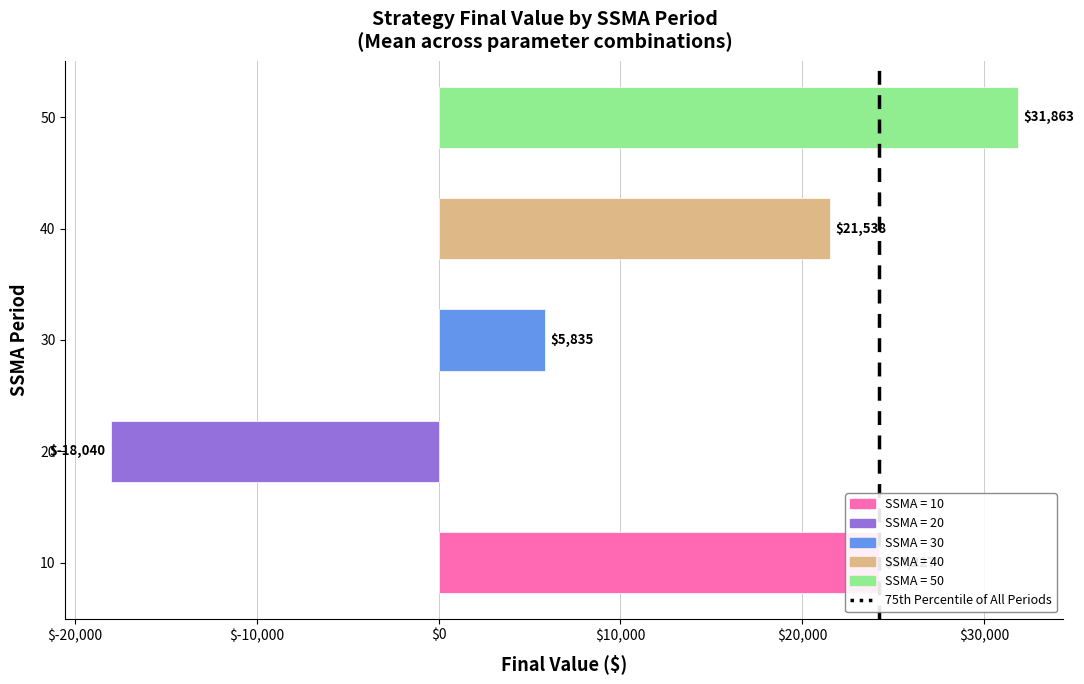

Which label corresponds to the smallest value in the chart?

20